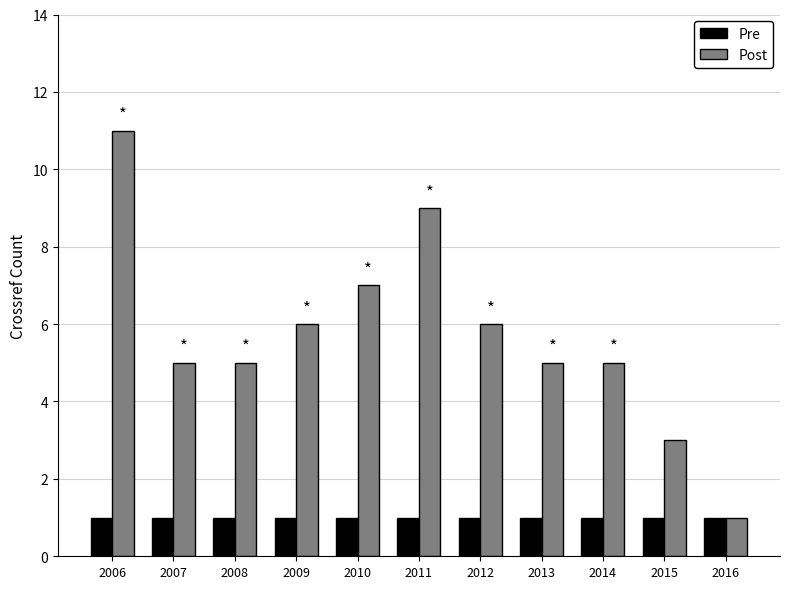

Is it true that Pre equals 1 at 2015?

True